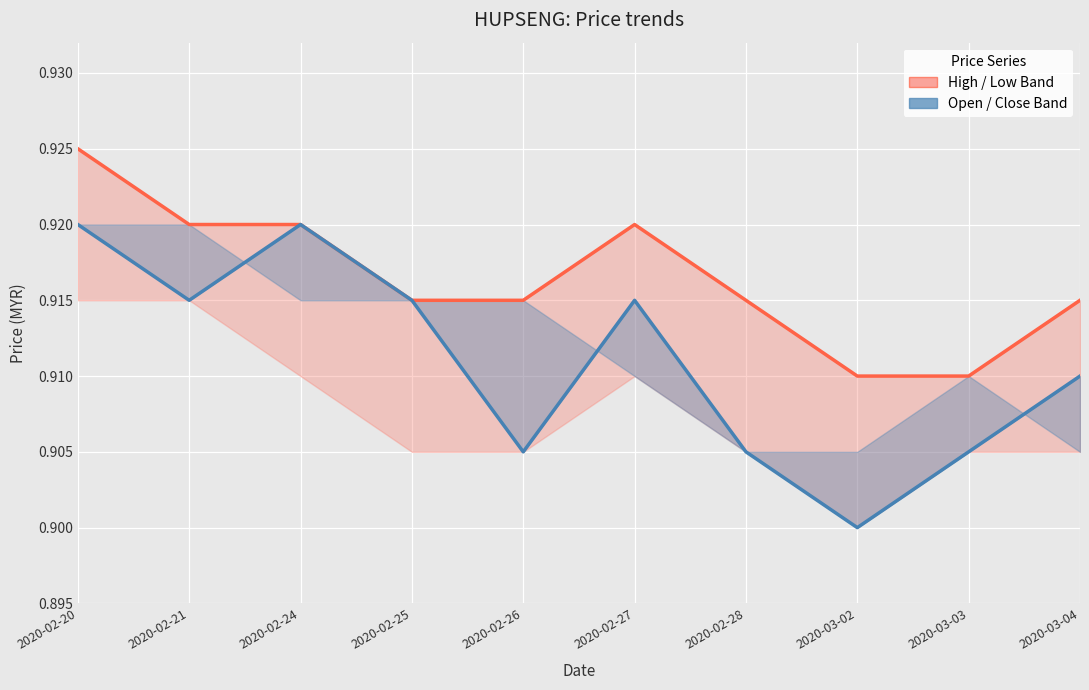

What is the total value across all series at 2020-02-24?

1.8